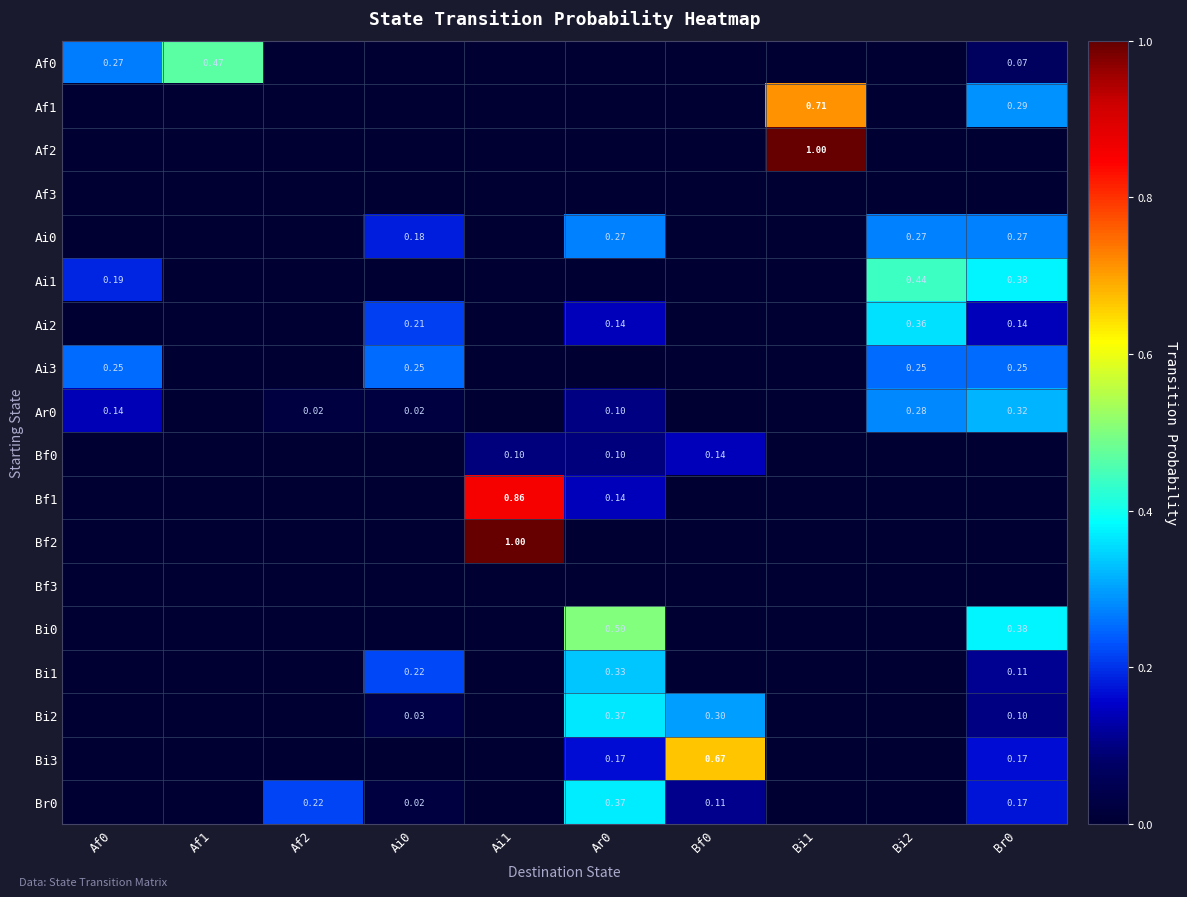

What is the difference between the maximum and minimum values in the Bi2 series?

0.4